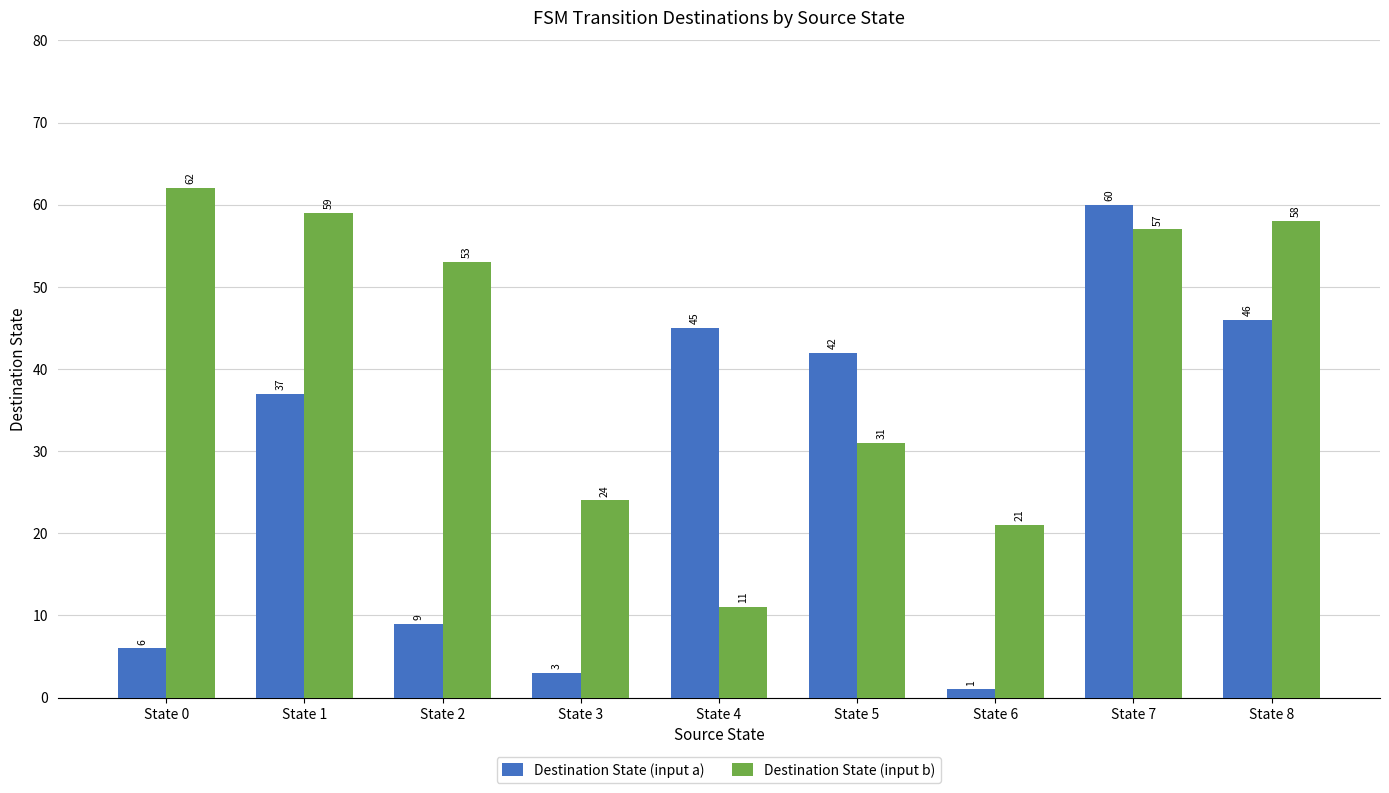

True or false: Destination State (input b) has a value of 57 at State 7.

True